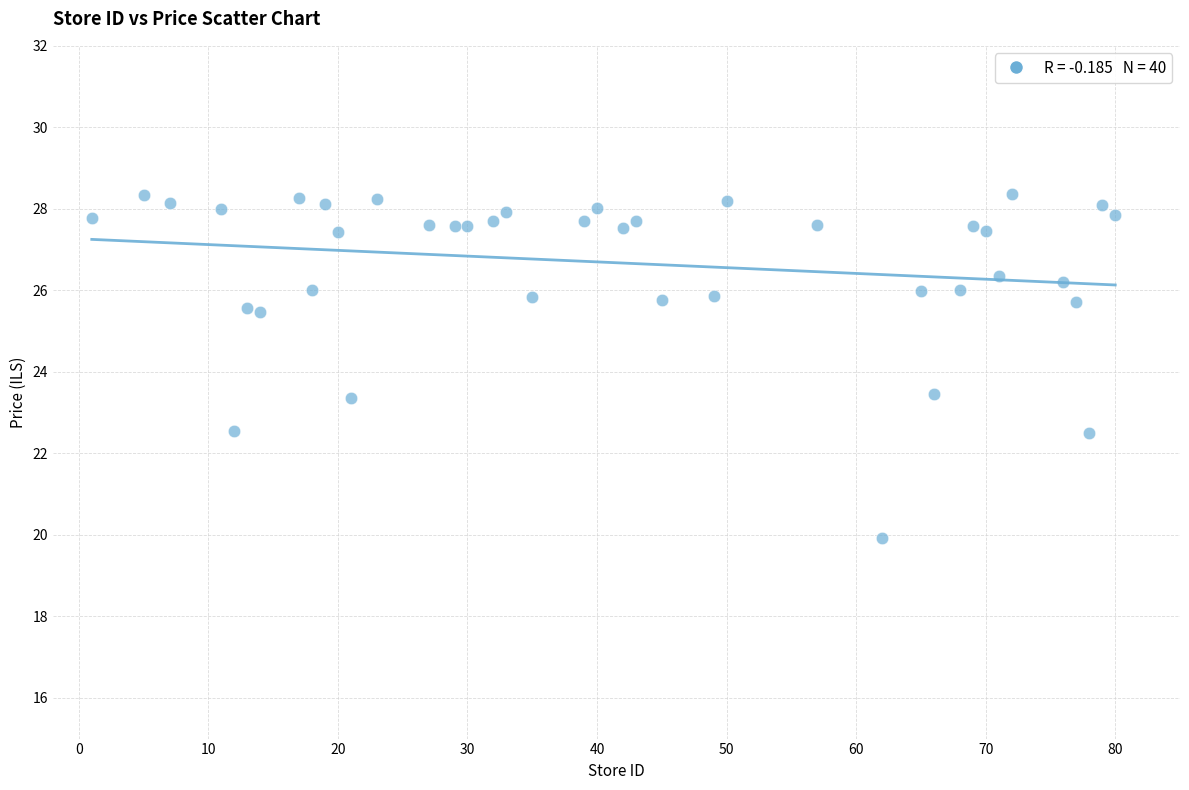

What is the range of X values (max minus min)?

79.0